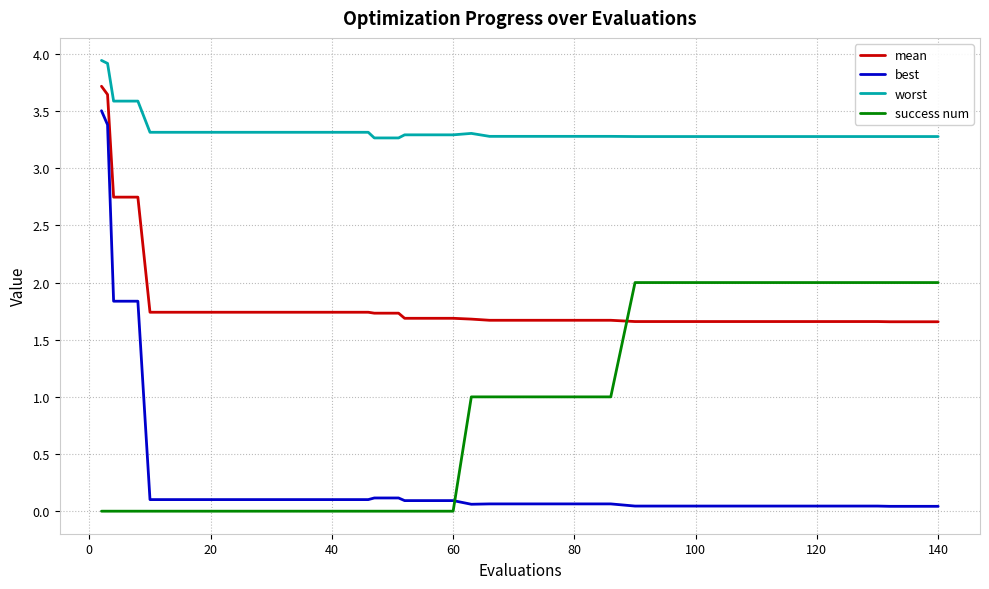

List the series in order of their peak value, highest first.

worst, mean, best, success num